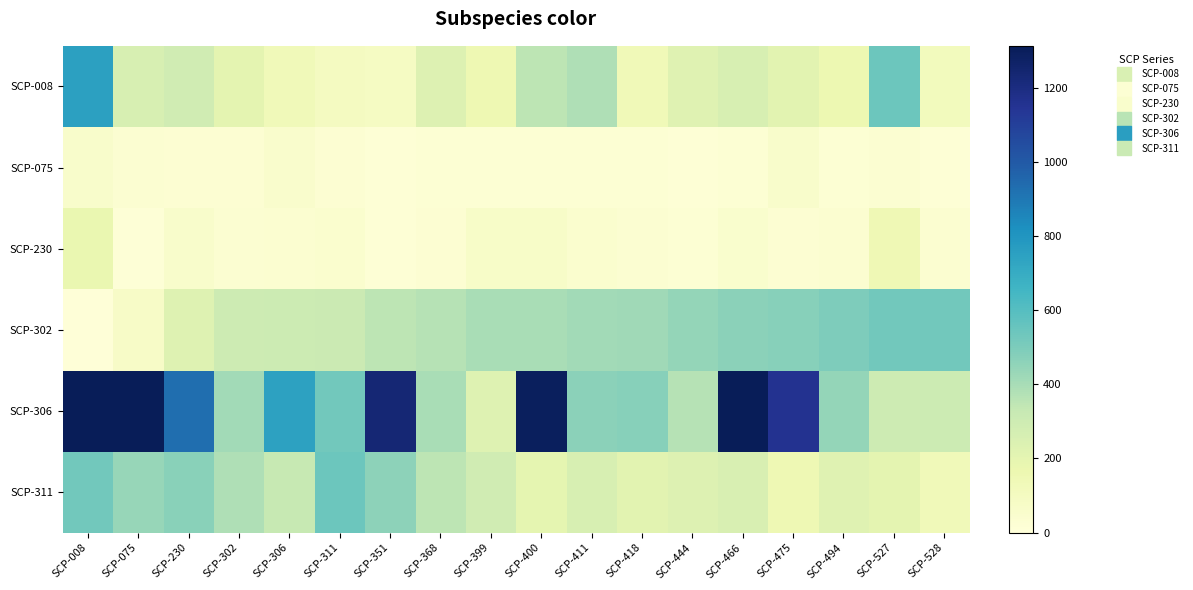

Reading left to right, list all the values displayed in this chart.

SCP-008: SCP-008=753	SCP-075=261	SCP-230=289	SCP-302=203	SCP-306=132	SCP-311=100	SCP-351=90	SCP-368=232	SCP-399=155	SCP-400=353	SCP-411=384	SCP-418=135	SCP-444=221	SCP-466=260	SCP-475=213	SCP-494=164	SCP-527=542	SCP-528=116
SCP-075: SCP-008=57	SCP-075=32	SCP-230=27	SCP-302=27	SCP-306=53	SCP-311=27	SCP-351=20	SCP-368=21	SCP-399=22	SCP-400=24	SCP-411=24	SCP-418=21	SCP-444=20	SCP-466=25	SCP-475=60	SCP-494=23	SCP-527=33	SCP-528=18
SCP-230: SCP-008=178	SCP-075=14	SCP-230=61	SCP-302=33	SCP-306=39	SCP-311=43	SCP-351=19	SCP-368=28	SCP-399=67	SCP-400=68	SCP-411=45	SCP-418=32	SCP-444=24	SCP-466=49	SCP-475=29	SCP-494=38	SCP-527=145	SCP-528=40
SCP-302: SCP-008=8	SCP-075=75	SCP-230=230	SCP-302=302	SCP-306=306	SCP-311=311	SCP-351=351	SCP-368=368	SCP-399=399	SCP-400=400	SCP-411=411	SCP-418=418	SCP-444=444	SCP-466=466	SCP-475=475	SCP-494=494	SCP-527=527	SCP-528=528
SCP-306: SCP-008=1313	SCP-075=1555	SCP-230=931	SCP-302=411	SCP-306=748	SCP-311=527	SCP-351=1233	SCP-368=400	SCP-399=230	SCP-400=1297	SCP-411=466	SCP-418=475	SCP-444=368	SCP-466=1507	SCP-475=1159	SCP-494=444	SCP-527=302	SCP-528=306
SCP-311: SCP-008=524	SCP-075=437	SCP-230=468	SCP-302=384	SCP-306=327	SCP-311=542	SCP-351=461	SCP-368=353	SCP-399=289	SCP-400=200	SCP-411=260	SCP-418=213	SCP-444=232	SCP-466=254	SCP-475=152	SCP-494=221	SCP-527=203	SCP-528=132